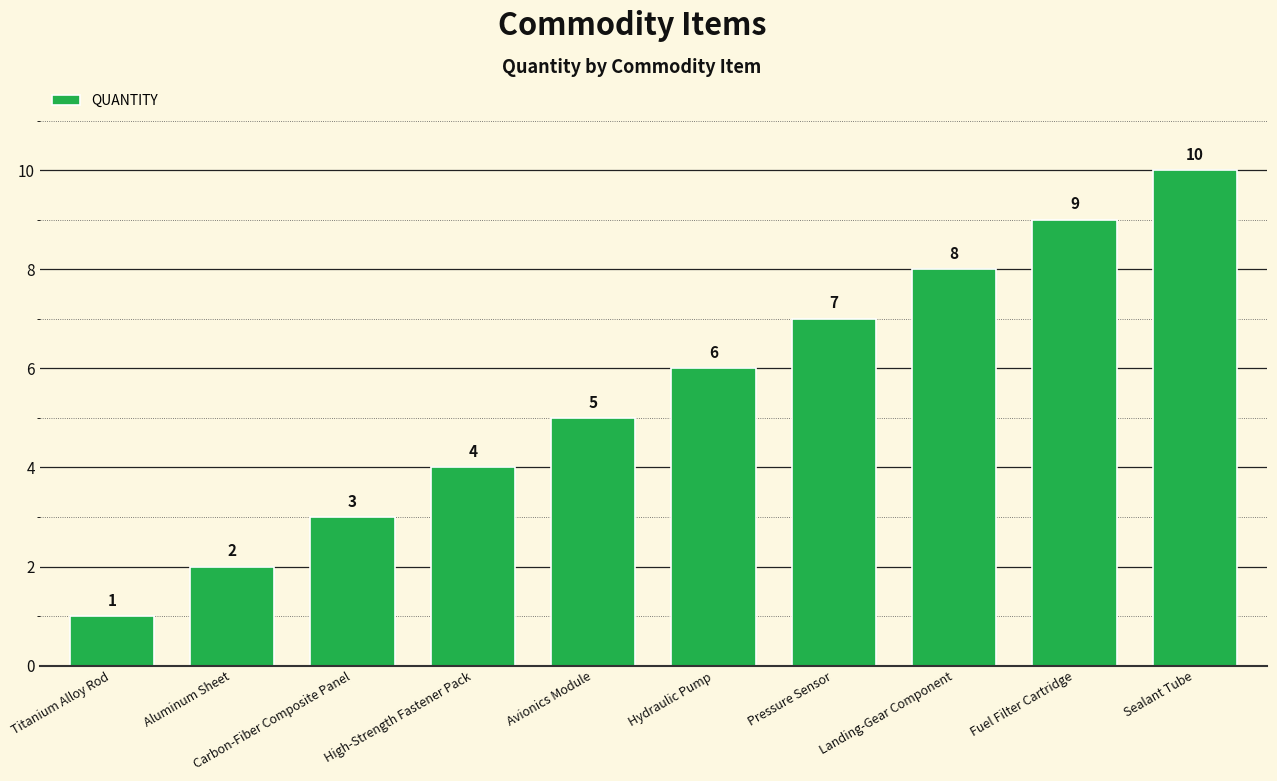

What is the value of the 5th bar from the left?

5